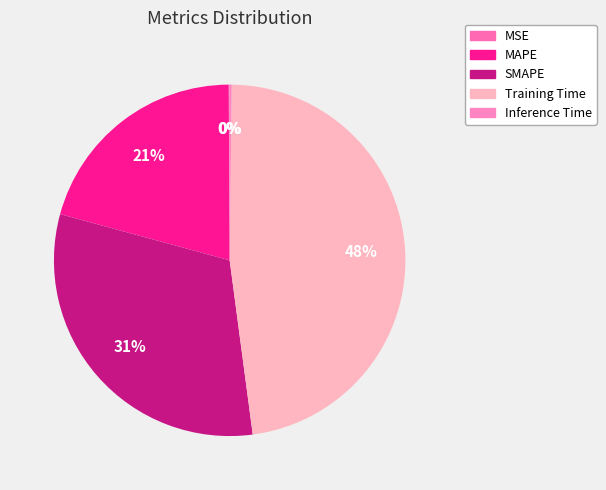

Does MSE account for over 50% of the chart?

No